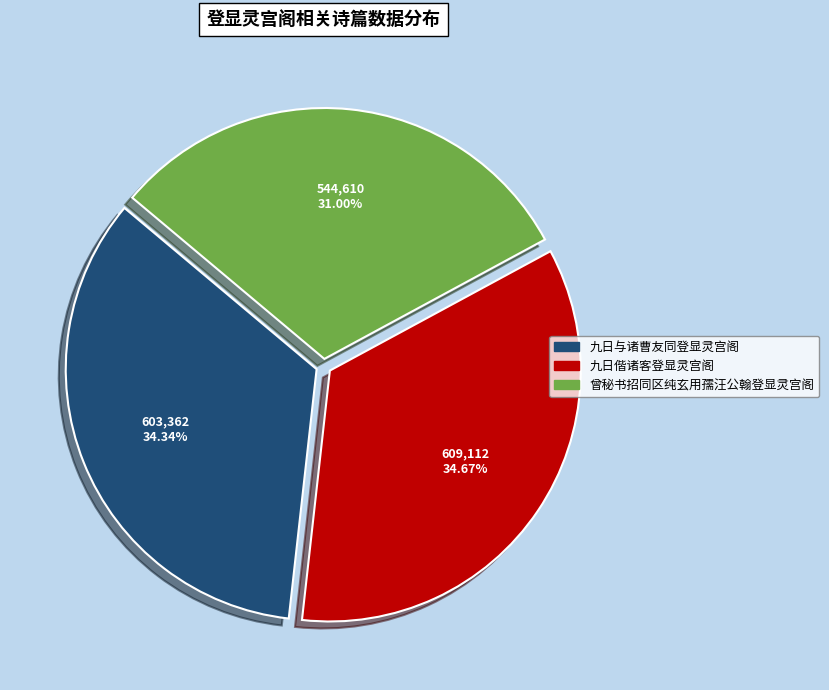

How many slices are in this pie chart?

3